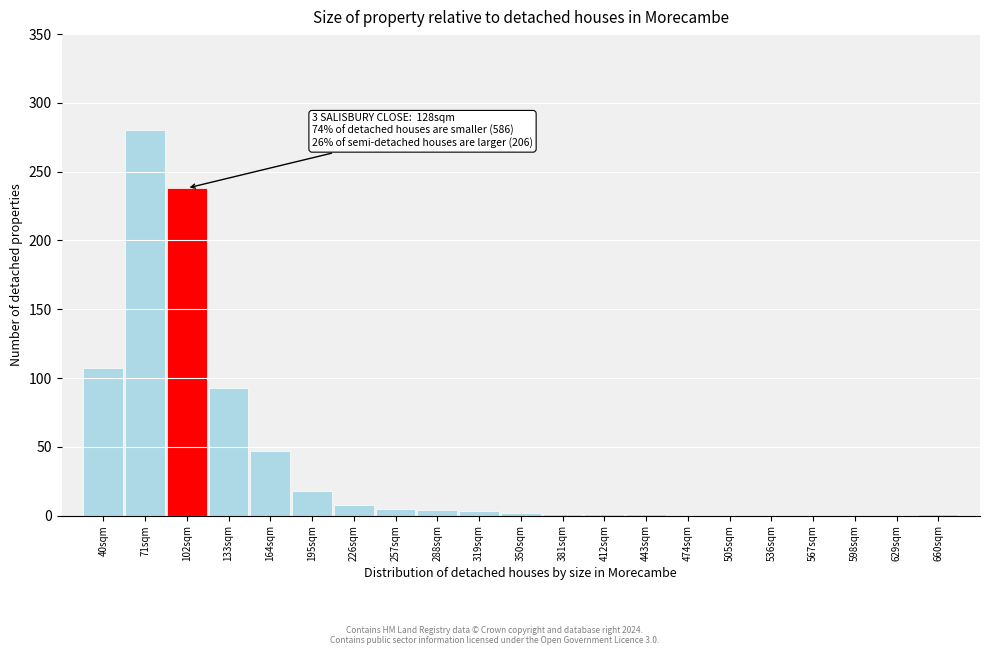

Between 164sqm and 71sqm, which is larger?

71sqm